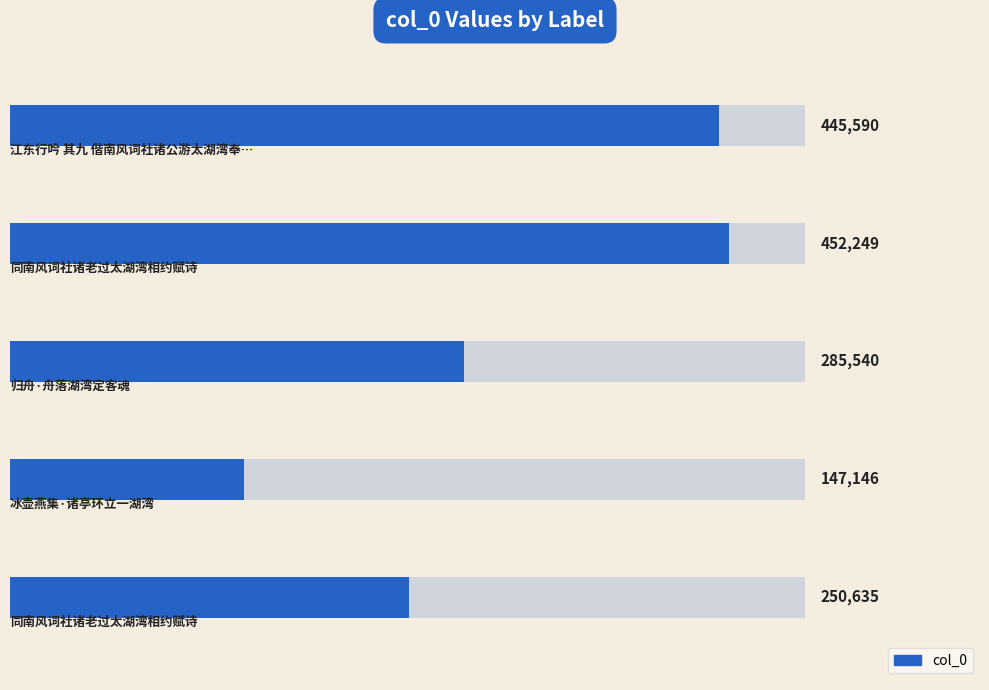

What is the approximate value at 2, to the nearest 50?

285550